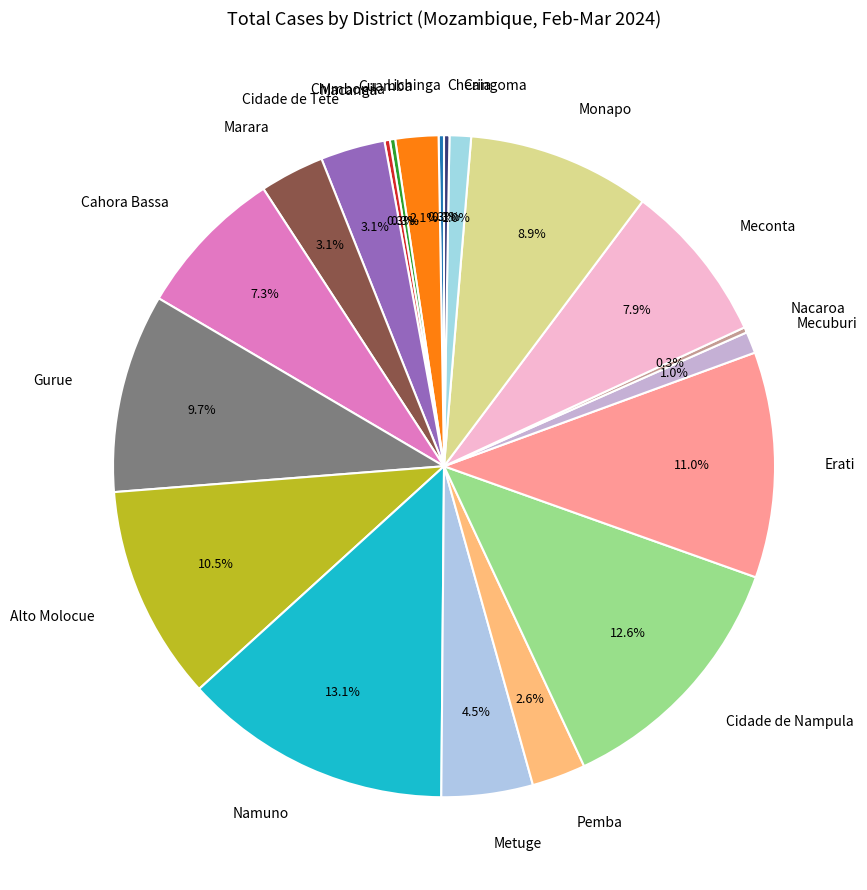

To the nearest percent, what is the difference between the Gurue and Pemba slice percentages?

7%